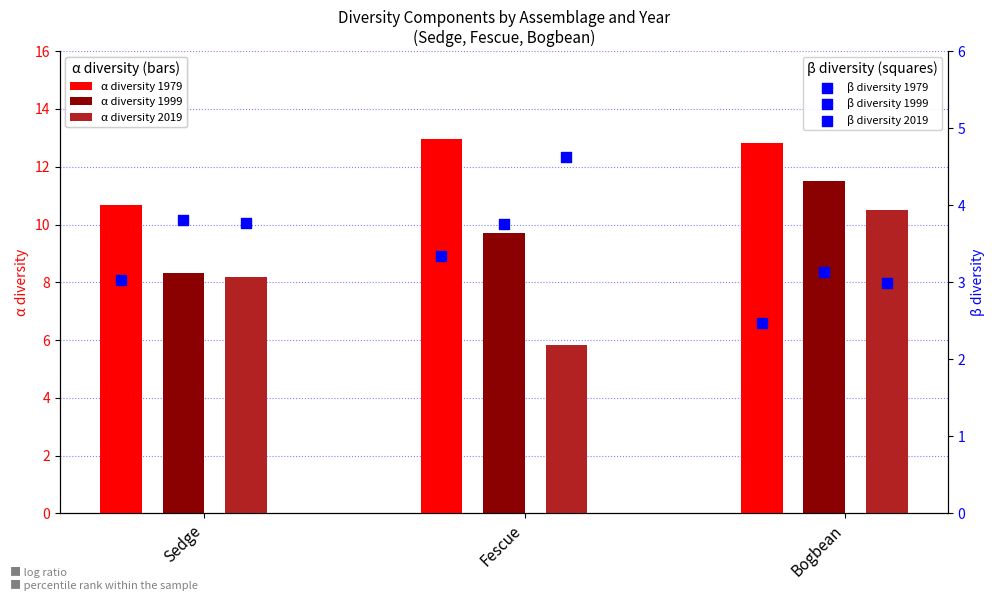

Is the value of α diversity 1979 at Fescue greater than the value of α diversity 1999 at Fescue?

Yes